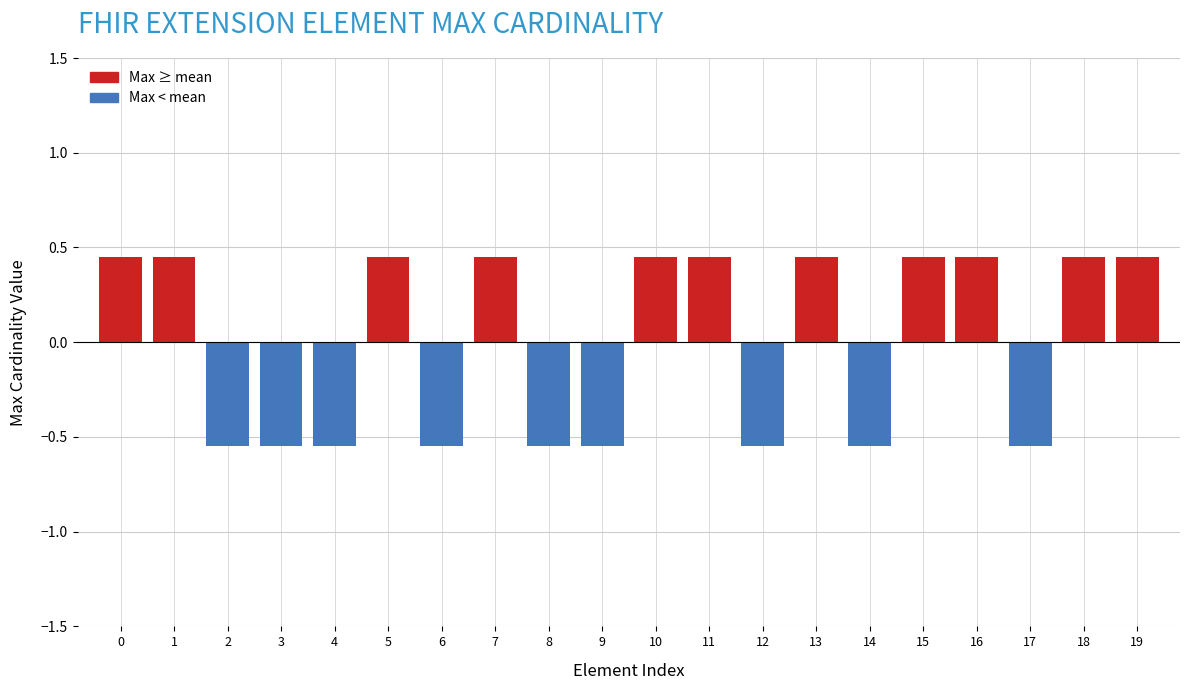

Is it true that the value at 15 is 0.6?

False